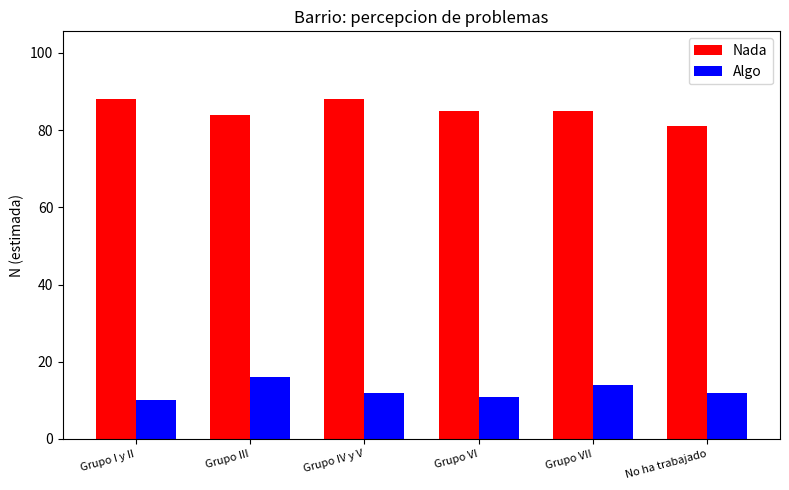

Is the value of Algo at Grupo IV y V greater than the value of Nada at No ha trabajado?

No